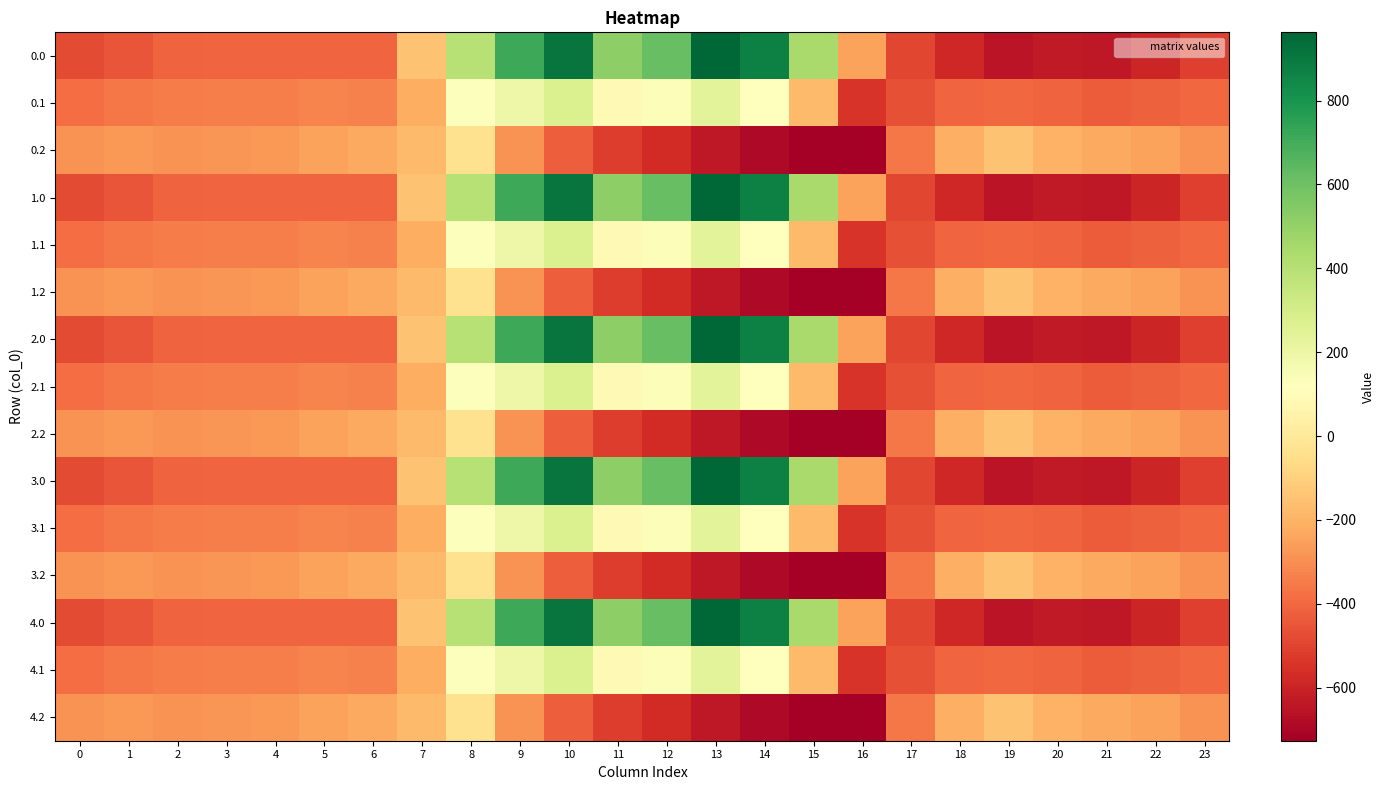

What is the greatest value displayed?

962.7